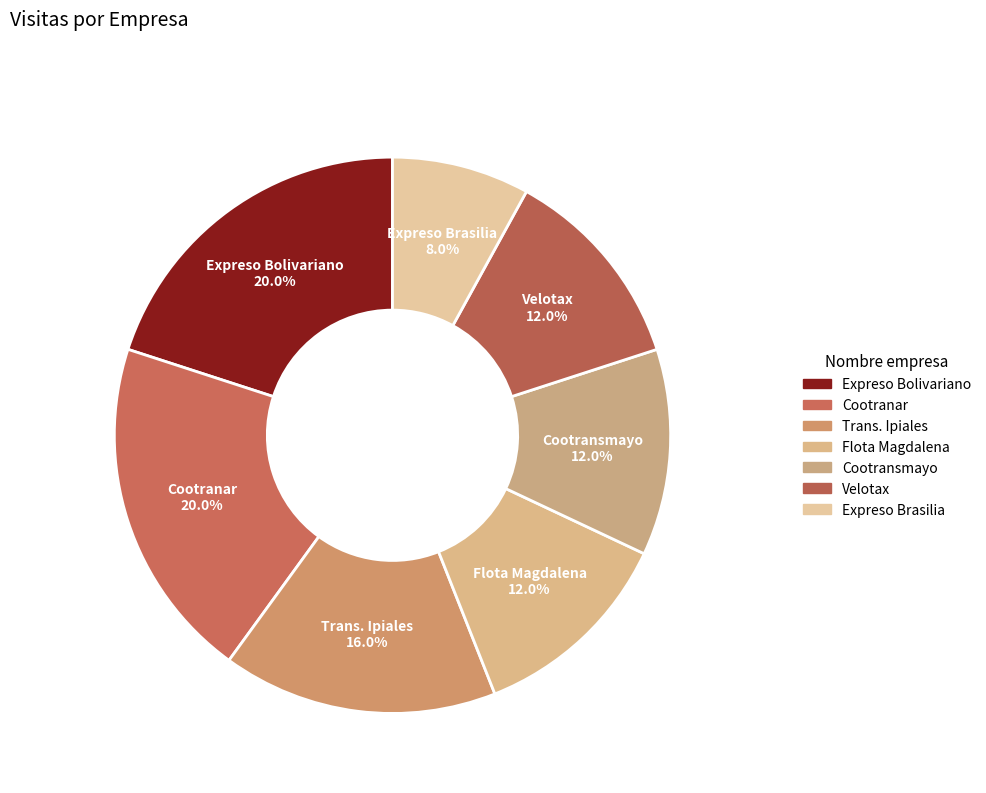

To the nearest percent, what portion does Velotax represent?

12%